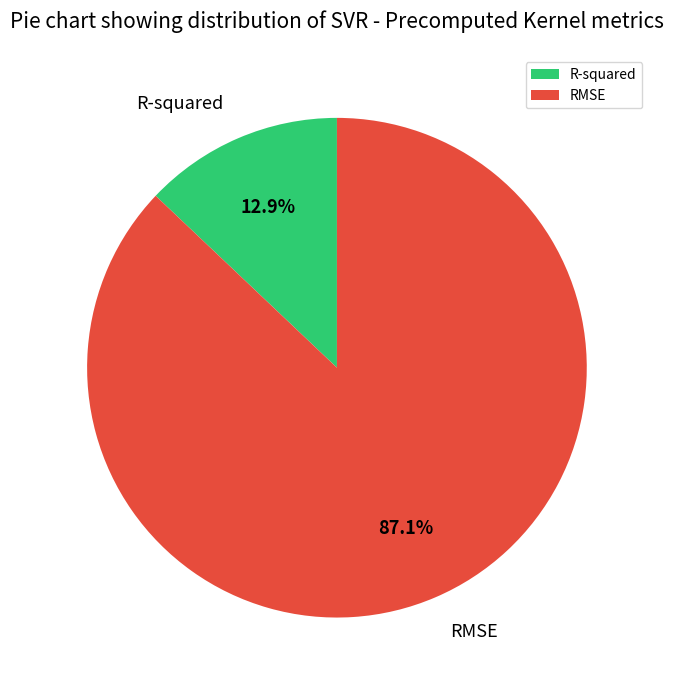

Does any single category account for the majority?

Yes